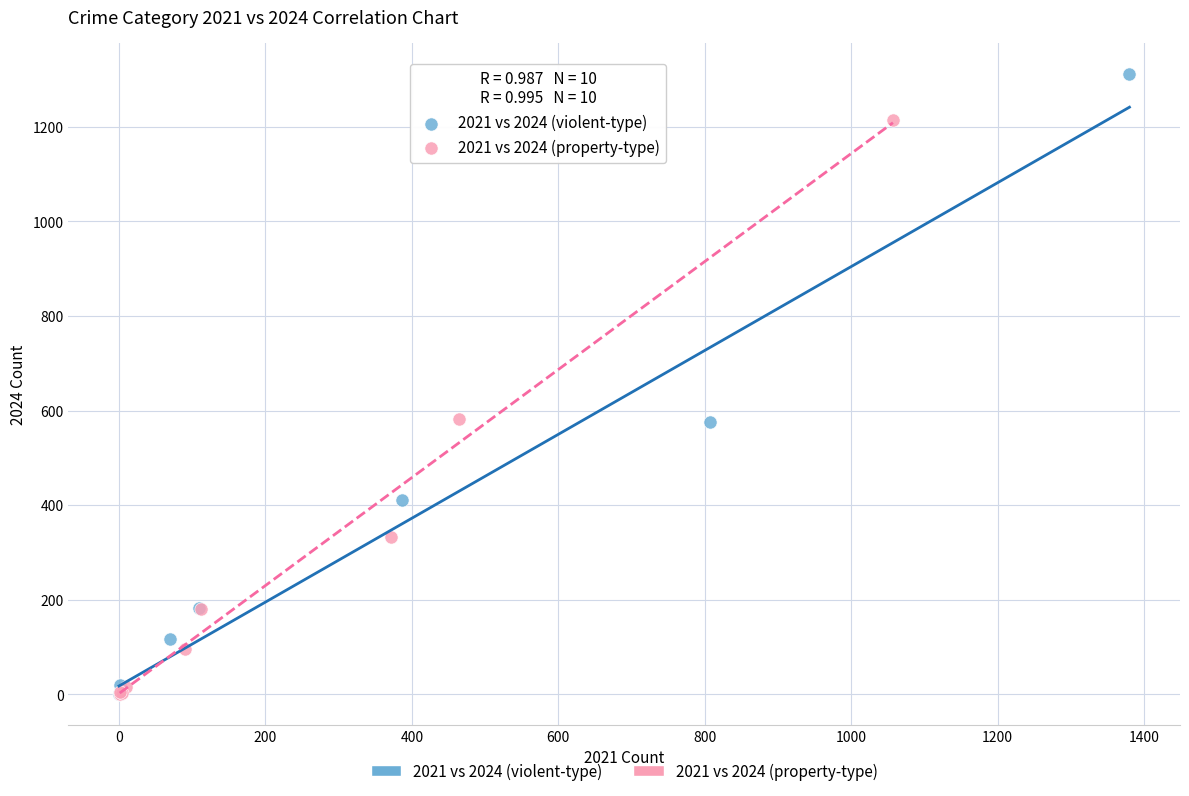

Which series contains the highest Y value?

2021 vs 2024 (violent-type)